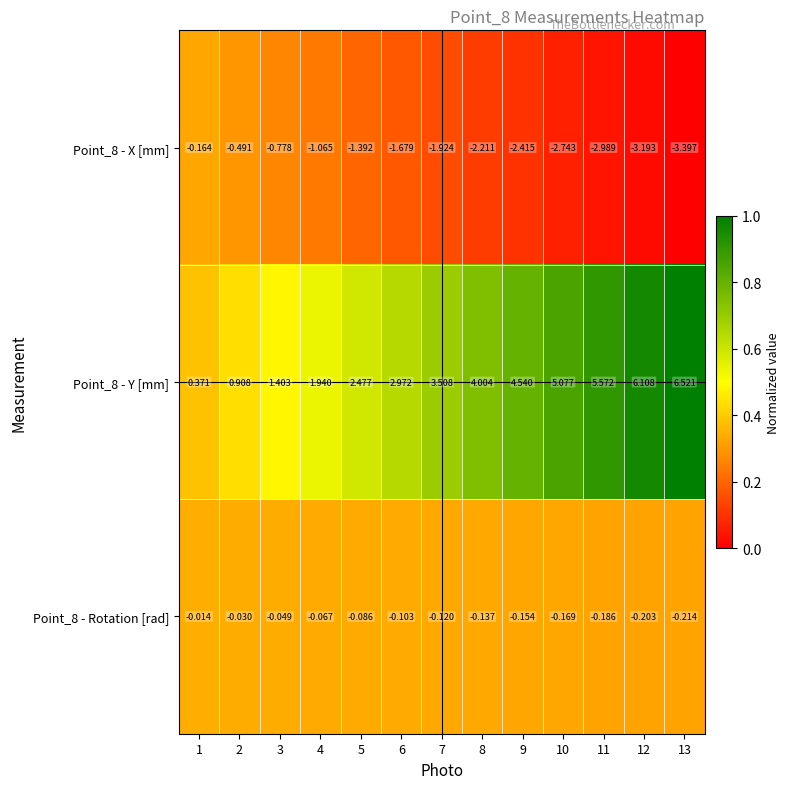

Which category has the lowest value across all series?

13